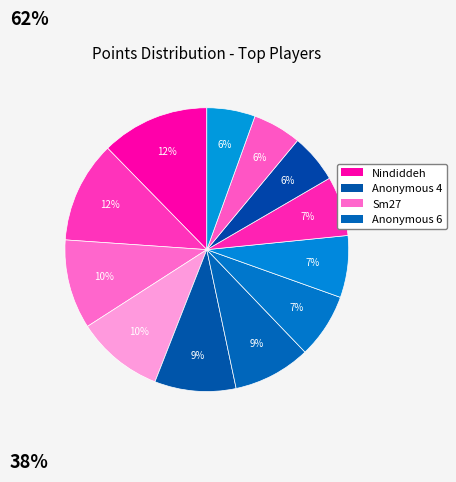

Does any single category account for the majority?

No